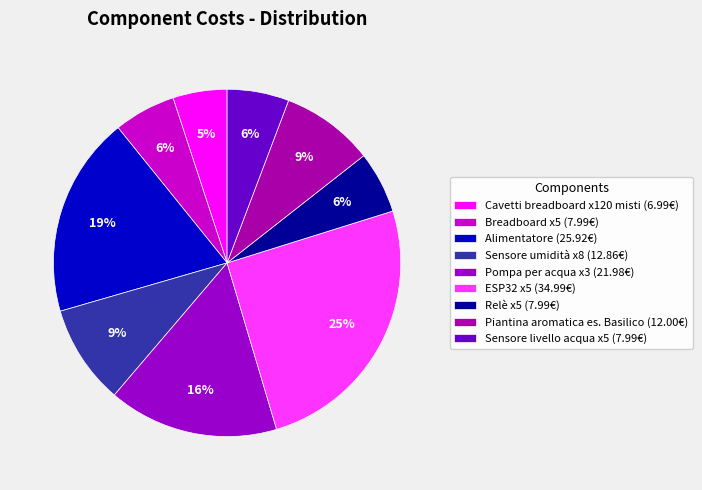

Rank the categories by value from highest to lowest.

ESP32 x5, Alimentatore, Pompa per acqua x3, Sensore umidità x8, Piantina aromatica es. Basilico, Breadboard x5, Relè x5, Sensore livello acqua x5, Cavetti breadboard x120 misti